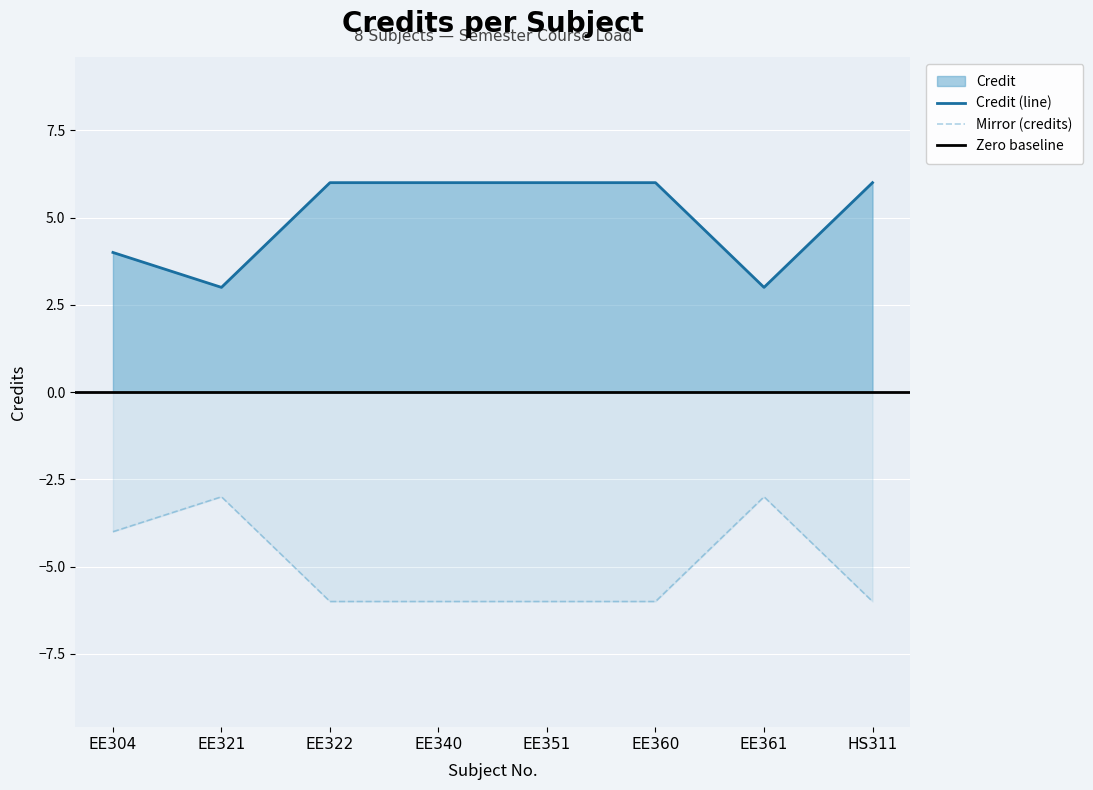

True or false: the data shows 5 at EE304.

False